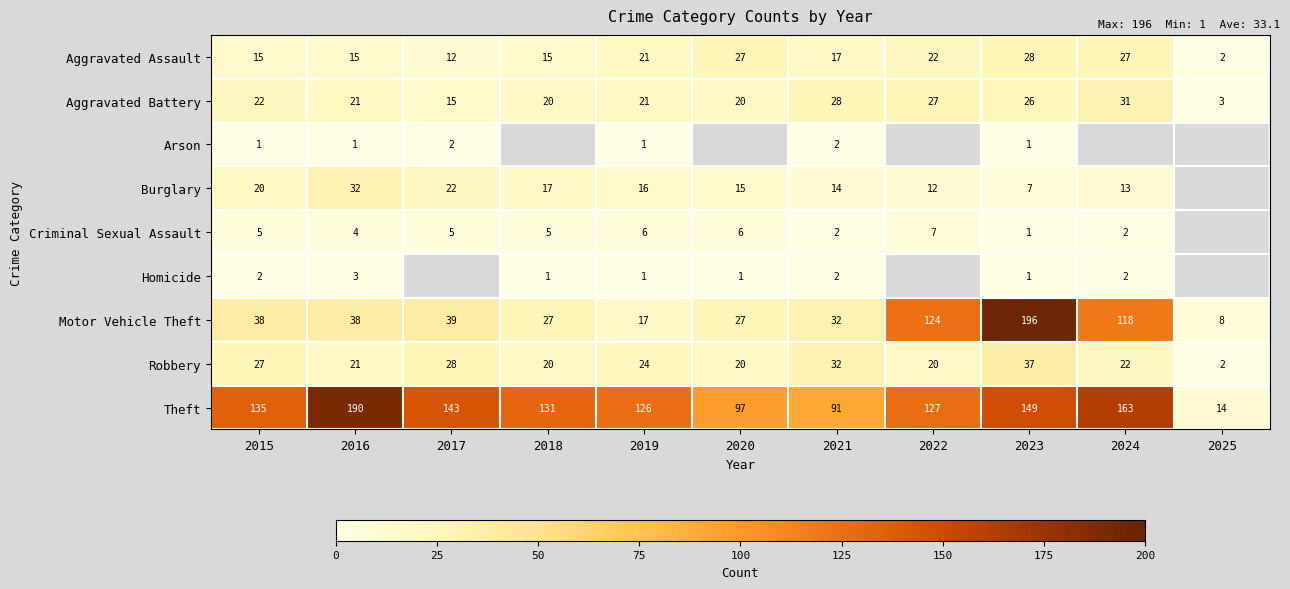

At which label does Aggravated Assault reach its minimum?

2025